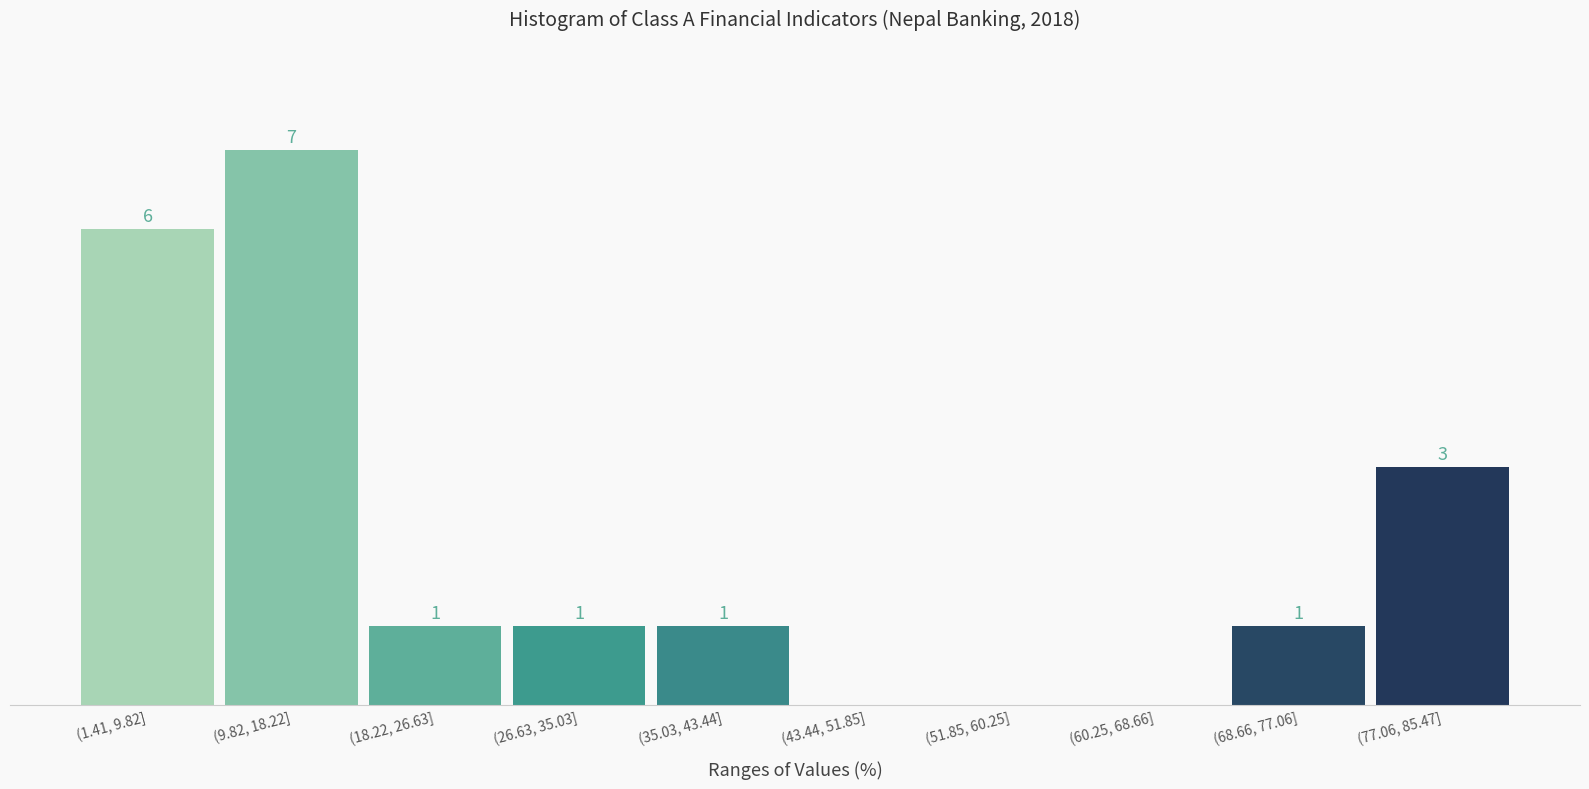

Between (35.03, 43.44] and (43.44, 51.85], which is larger?

(35.03, 43.44]